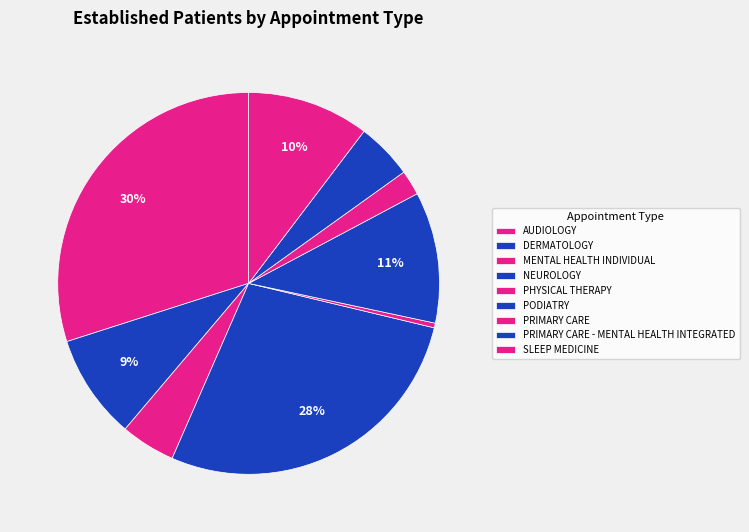

To the nearest percent, what is the difference between the largest and smallest slice percentages?

30%